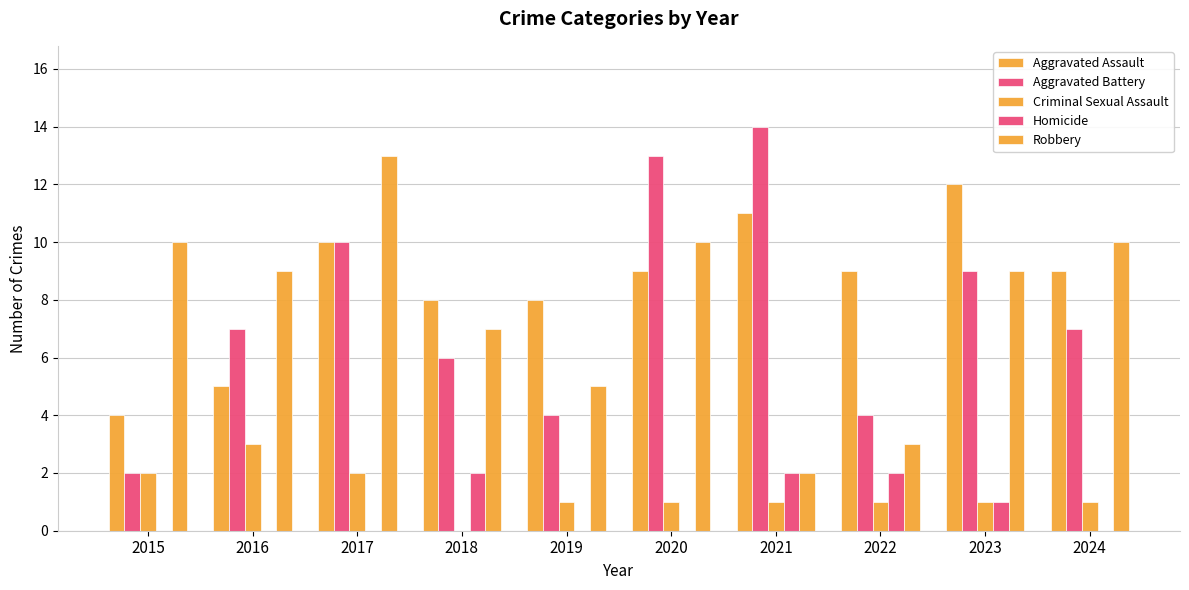

What is the value of the Robbery bar at the 10th from the left?

10